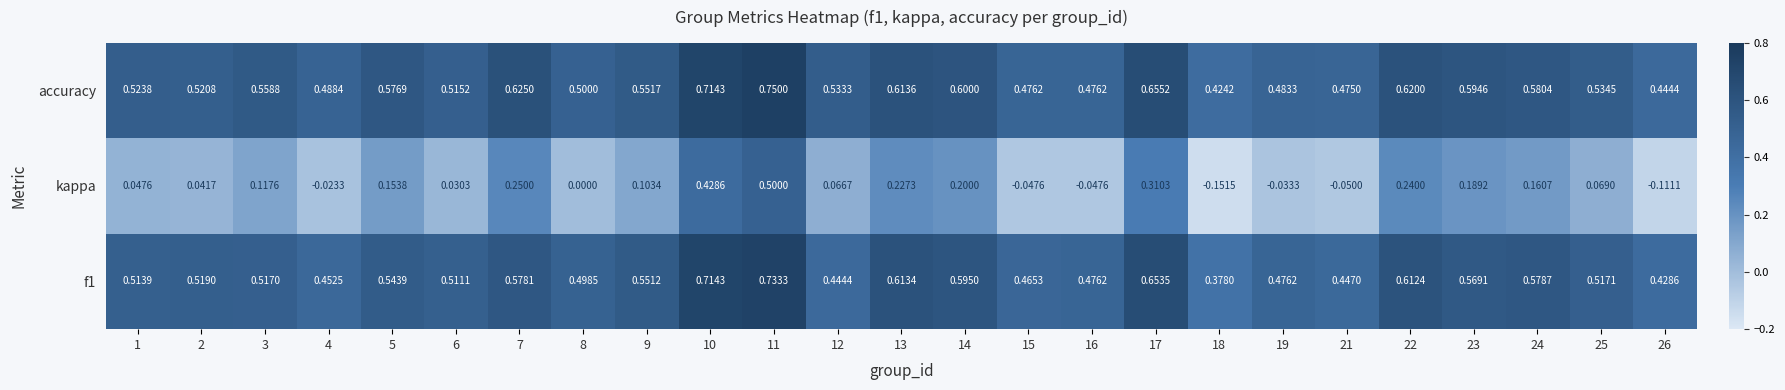

Which series has the largest range (max minus min)?

kappa